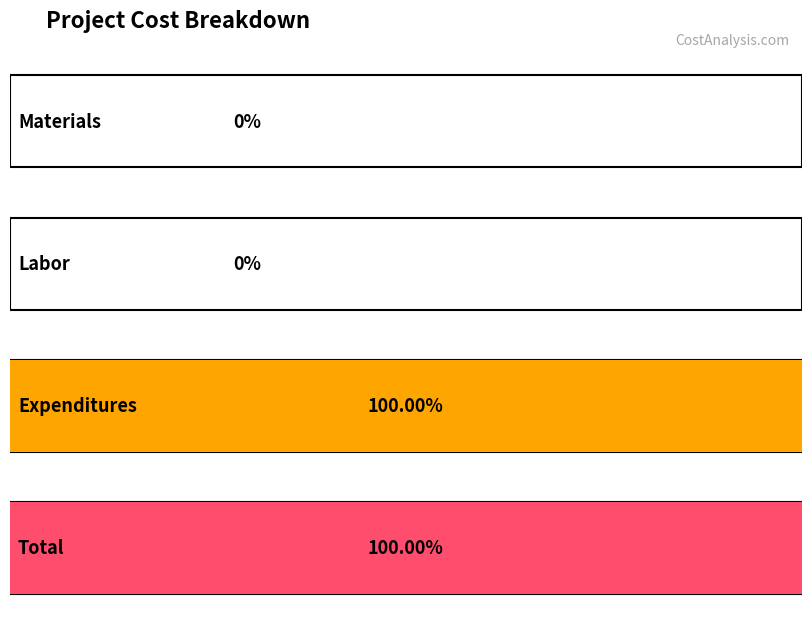

What position from the left is Labor?

2